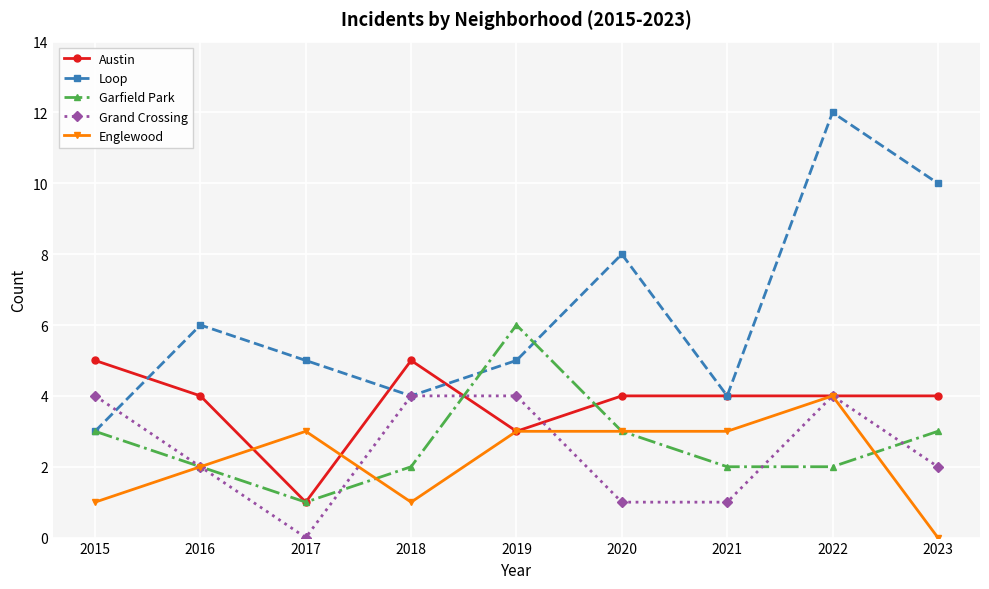

Is this an area chart (filled region under the line)?

No